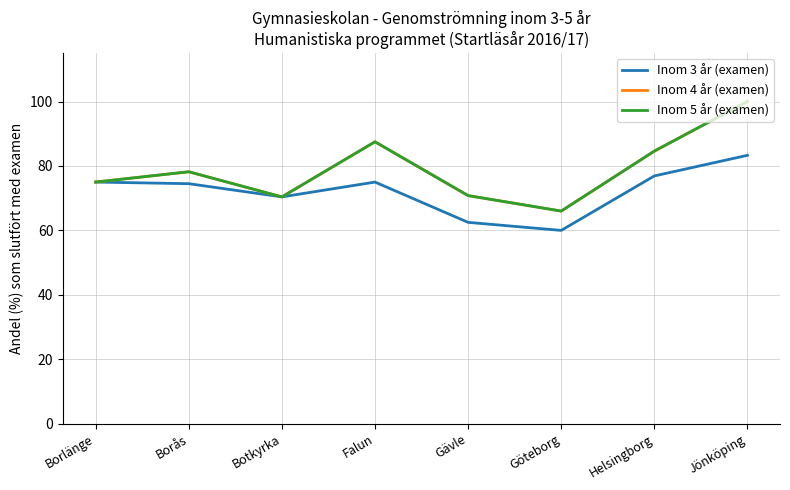

Does the chart display data point markers on the line(s)?

No